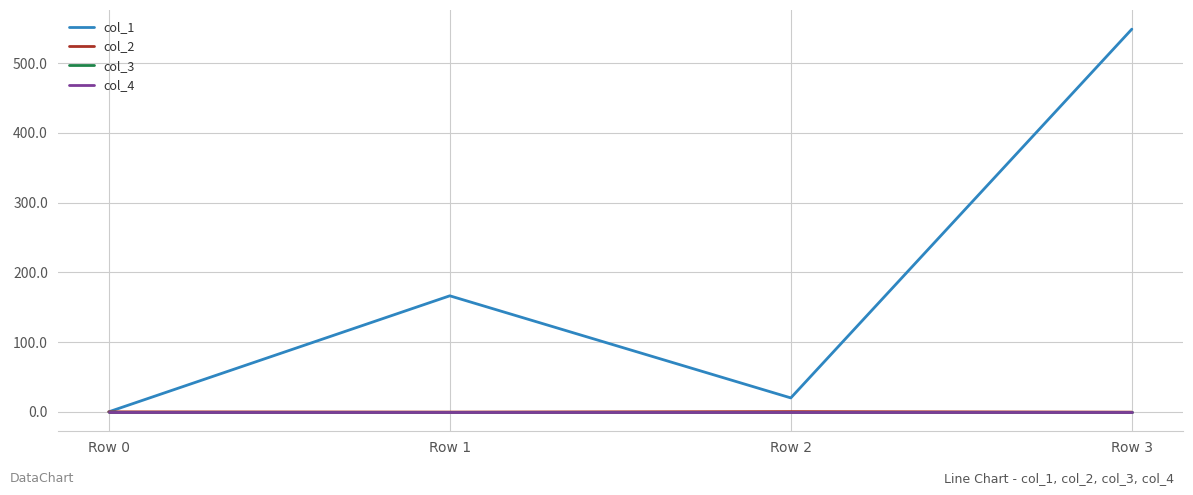

True or false: col_3 and col_1 intersect in this chart.

False